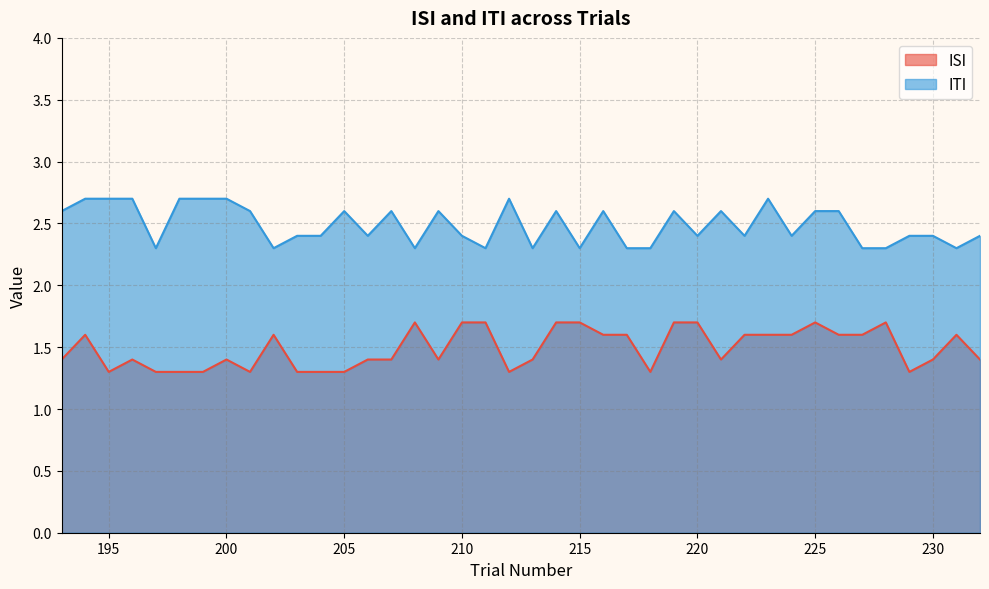

Count the number of data series in this chart.

2